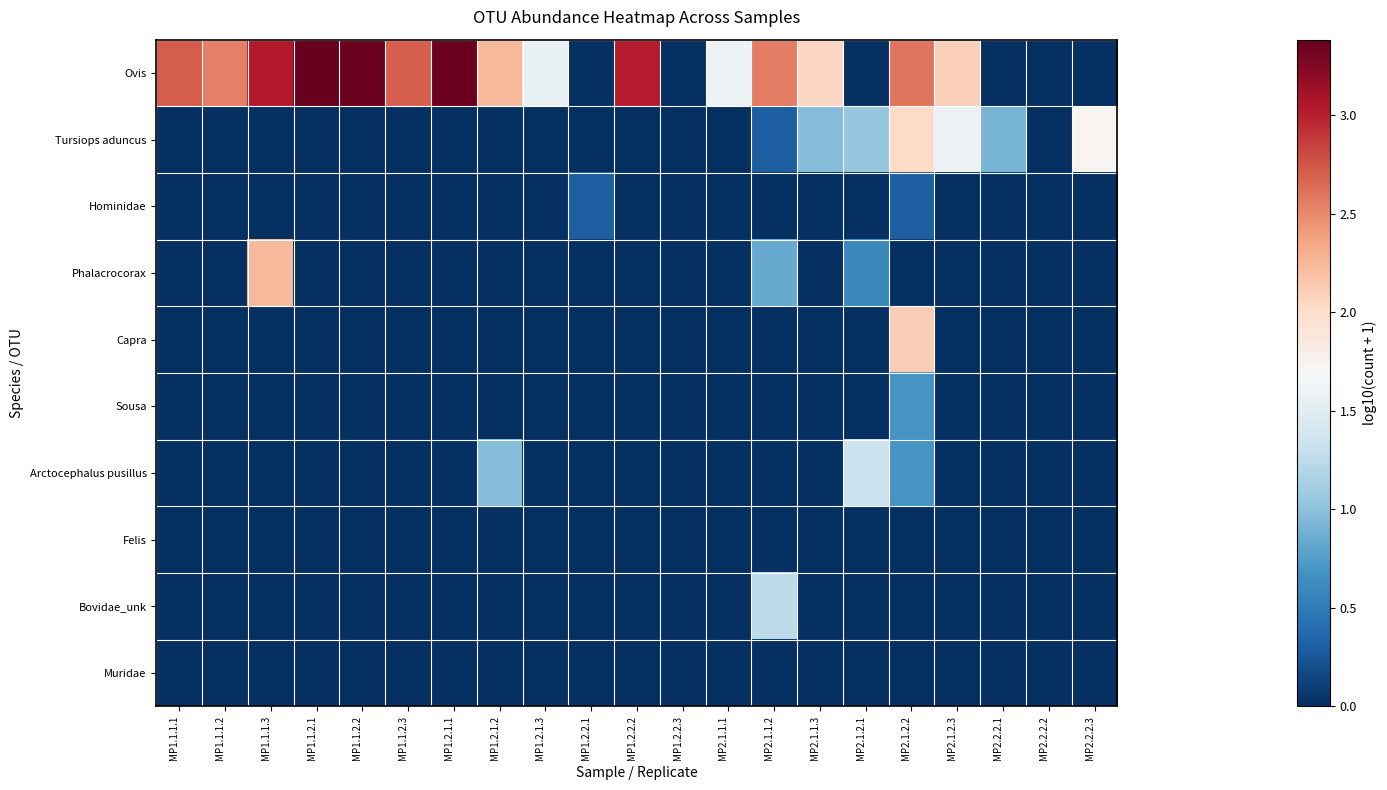

Reading left to right, what are all the values shown in this chart?

Ovis: MP1.1.1.1=2.7	MP1.1.1.2=2.5	MP1.1.1.3=3.0	MP1.1.2.1=3.4	MP1.1.2.2=3.4	MP1.1.2.3=2.7	MP1.2.1.1=3.4	MP1.2.1.2=2.2	MP1.2.1.3=1.6	MP1.2.2.1=0.0	MP1.2.2.2=3.0	MP1.2.2.3=0.0	MP2.1.1.1=1.6	MP2.1.1.2=2.6	MP2.1.1.3=2.0	MP2.1.2.1=0.0	MP2.1.2.2=2.6	MP2.1.2.3=2.1	MP2.2.2.1=0.0	MP2.2.2.2=0.0	MP2.2.2.3=0.0
Tursiops aduncus: MP1.1.1.1=0.0	MP1.1.1.2=0.0	MP1.1.1.3=0.0	MP1.1.2.1=0.0	MP1.1.2.2=0.0	MP1.1.2.3=0.0	MP1.2.1.1=0.0	MP1.2.1.2=0.0	MP1.2.1.3=0.0	MP1.2.2.1=0.0	MP1.2.2.2=0.0	MP1.2.2.3=0.0	MP2.1.1.1=0.0	MP2.1.1.2=0.3	MP2.1.1.3=1.0	MP2.1.2.1=1.0	MP2.1.2.2=2.0	MP2.1.2.3=1.6	MP2.2.2.1=0.9	MP2.2.2.2=0.0	MP2.2.2.3=1.7
Hominidae: MP1.1.1.1=0.0	MP1.1.1.2=0.0	MP1.1.1.3=0.0	MP1.1.2.1=0.0	MP1.1.2.2=0.0	MP1.1.2.3=0.0	MP1.2.1.1=0.0	MP1.2.1.2=0.0	MP1.2.1.3=0.0	MP1.2.2.1=0.3	MP1.2.2.2=0.0	MP1.2.2.3=0.0	MP2.1.1.1=0.0	MP2.1.1.2=0.0	MP2.1.1.3=0.0	MP2.1.2.1=0.0	MP2.1.2.2=0.3	MP2.1.2.3=0.0	MP2.2.2.1=0.0	MP2.2.2.2=0.0	MP2.2.2.3=0.0
Phalacrocorax: MP1.1.1.1=0.0	MP1.1.1.2=0.0	MP1.1.1.3=2.2	MP1.1.2.1=0.0	MP1.1.2.2=0.0	MP1.1.2.3=0.0	MP1.2.1.1=0.0	MP1.2.1.2=0.0	MP1.2.1.3=0.0	MP1.2.2.1=0.0	MP1.2.2.2=0.0	MP1.2.2.3=0.0	MP2.1.1.1=0.0	MP2.1.1.2=0.8	MP2.1.1.3=0.0	MP2.1.2.1=0.6	MP2.1.2.2=0.0	MP2.1.2.3=0.0	MP2.2.2.1=0.0	MP2.2.2.2=0.0	MP2.2.2.3=0.0
Capra: MP1.1.1.1=0.0	MP1.1.1.2=0.0	MP1.1.1.3=0.0	MP1.1.2.1=0.0	MP1.1.2.2=0.0	MP1.1.2.3=0.0	MP1.2.1.1=0.0	MP1.2.1.2=0.0	MP1.2.1.3=0.0	MP1.2.2.1=0.0	MP1.2.2.2=0.0	MP1.2.2.3=0.0	MP2.1.1.1=0.0	MP2.1.1.2=0.0	MP2.1.1.3=0.0	MP2.1.2.1=0.0	MP2.1.2.2=2.1	MP2.1.2.3=0.0	MP2.2.2.1=0.0	MP2.2.2.2=0.0	MP2.2.2.3=0.0
Sousa: MP1.1.1.1=0.0	MP1.1.1.2=0.0	MP1.1.1.3=0.0	MP1.1.2.1=0.0	MP1.1.2.2=0.0	MP1.1.2.3=0.0	MP1.2.1.1=0.0	MP1.2.1.2=0.0	MP1.2.1.3=0.0	MP1.2.2.1=0.0	MP1.2.2.2=0.0	MP1.2.2.3=0.0	MP2.1.1.1=0.0	MP2.1.1.2=0.0	MP2.1.1.3=0.0	MP2.1.2.1=0.0	MP2.1.2.2=0.7	MP2.1.2.3=0.0	MP2.2.2.1=0.0	MP2.2.2.2=0.0	MP2.2.2.3=0.0
Arctocephalus pusillus: MP1.1.1.1=0.0	MP1.1.1.2=0.0	MP1.1.1.3=0.0	MP1.1.2.1=0.0	MP1.1.2.2=0.0	MP1.1.2.3=0.0	MP1.2.1.1=0.0	MP1.2.1.2=1.0	MP1.2.1.3=0.0	MP1.2.2.1=0.0	MP1.2.2.2=0.0	MP1.2.2.3=0.0	MP2.1.1.1=0.0	MP2.1.1.2=0.0	MP2.1.1.3=0.0	MP2.1.2.1=1.3	MP2.1.2.2=0.7	MP2.1.2.3=0.0	MP2.2.2.1=0.0	MP2.2.2.2=0.0	MP2.2.2.3=0.0
Felis: MP1.1.1.1=0.0	MP1.1.1.2=0.0	MP1.1.1.3=0.0	MP1.1.2.1=0.0	MP1.1.2.2=0.0	MP1.1.2.3=0.0	MP1.2.1.1=0.0	MP1.2.1.2=0.0	MP1.2.1.3=0.0	MP1.2.2.1=0.0	MP1.2.2.2=0.0	MP1.2.2.3=0.0	MP2.1.1.1=0.0	MP2.1.1.2=0.0	MP2.1.1.3=0.0	MP2.1.2.1=0.0	MP2.1.2.2=0.0	MP2.1.2.3=0.0	MP2.2.2.1=0.0	MP2.2.2.2=0.0	MP2.2.2.3=0.0
Bovidae_unk: MP1.1.1.1=0.0	MP1.1.1.2=0.0	MP1.1.1.3=0.0	MP1.1.2.1=0.0	MP1.1.2.2=0.0	MP1.1.2.3=0.0	MP1.2.1.1=0.0	MP1.2.1.2=0.0	MP1.2.1.3=0.0	MP1.2.2.1=0.0	MP1.2.2.2=0.0	MP1.2.2.3=0.0	MP2.1.1.1=0.0	MP2.1.1.2=1.3	MP2.1.1.3=0.0	MP2.1.2.1=0.0	MP2.1.2.2=0.0	MP2.1.2.3=0.0	MP2.2.2.1=0.0	MP2.2.2.2=0.0	MP2.2.2.3=0.0
Muridae: MP1.1.1.1=0.0	MP1.1.1.2=0.0	MP1.1.1.3=0.0	MP1.1.2.1=0.0	MP1.1.2.2=0.0	MP1.1.2.3=0.0	MP1.2.1.1=0.0	MP1.2.1.2=0.0	MP1.2.1.3=0.0	MP1.2.2.1=0.0	MP1.2.2.2=0.0	MP1.2.2.3=0.0	MP2.1.1.1=0.0	MP2.1.1.2=0.0	MP2.1.1.3=0.0	MP2.1.2.1=0.0	MP2.1.2.2=0.0	MP2.1.2.3=0.0	MP2.2.2.1=0.0	MP2.2.2.2=0.0	MP2.2.2.3=0.0